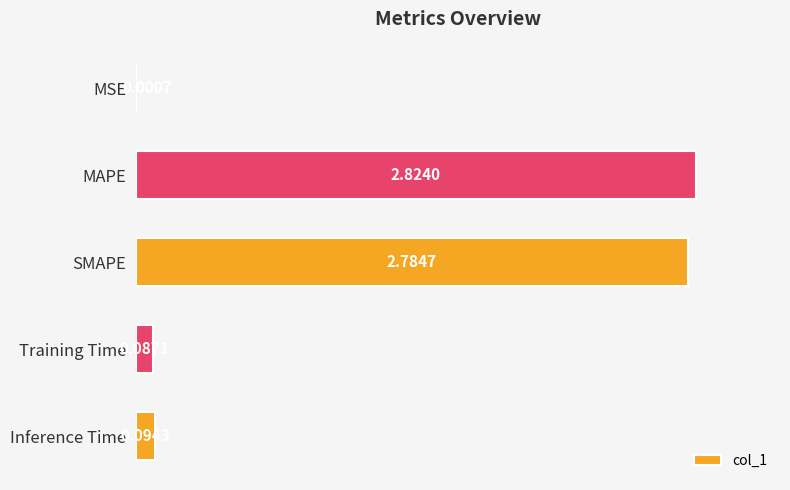

What is the change in value from SMAPE to Inference Time?

-2.7